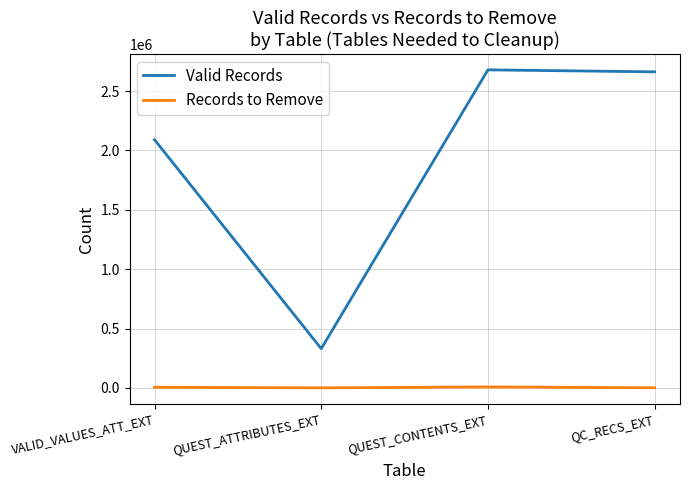

The value of Valid Records at QUEST_CONTENTS_EXT is 3514143. True or false?

False